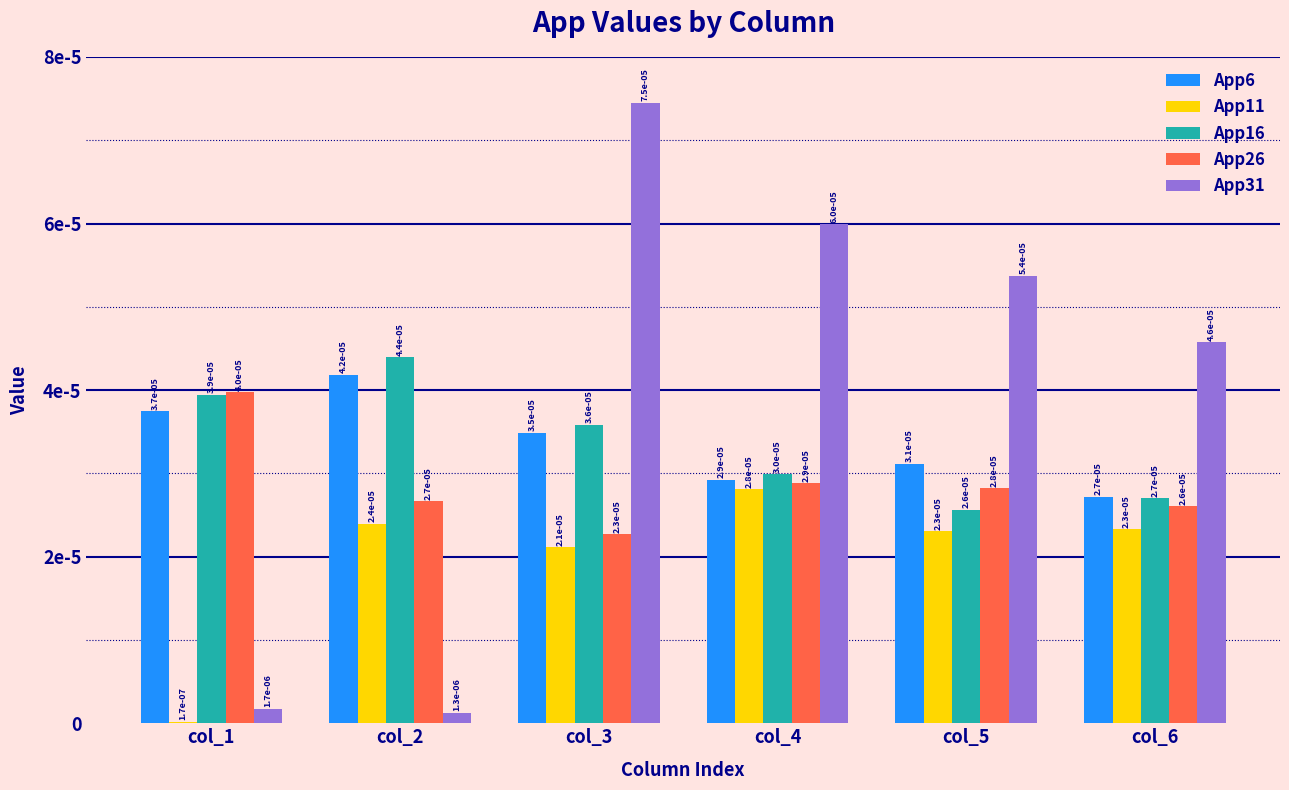

At which category does the chart reach its minimum across all series?

col_1